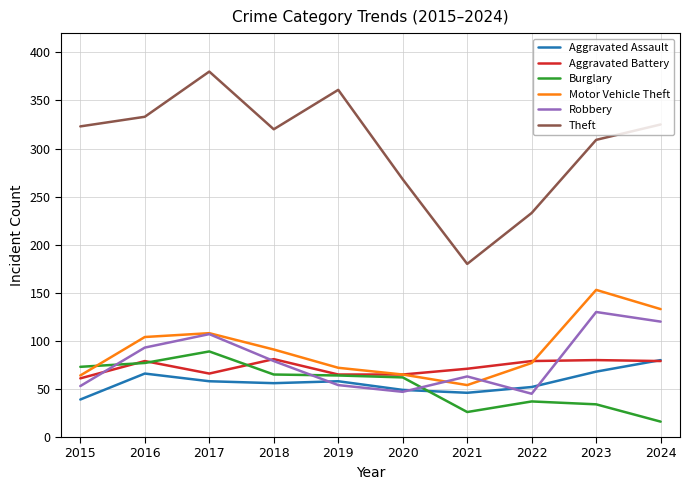

What is the total value across all series at 2021?

440